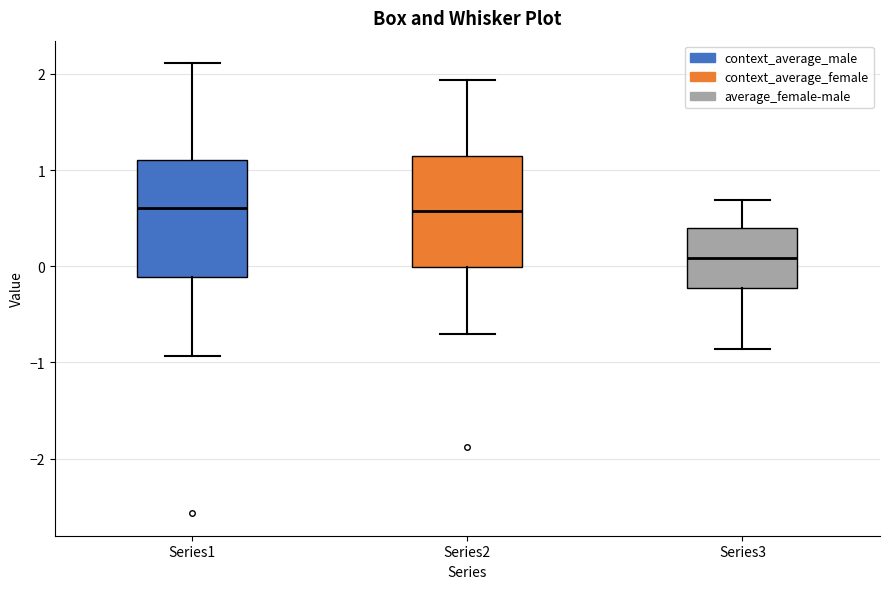

Which box has the lowest median line?

Series3